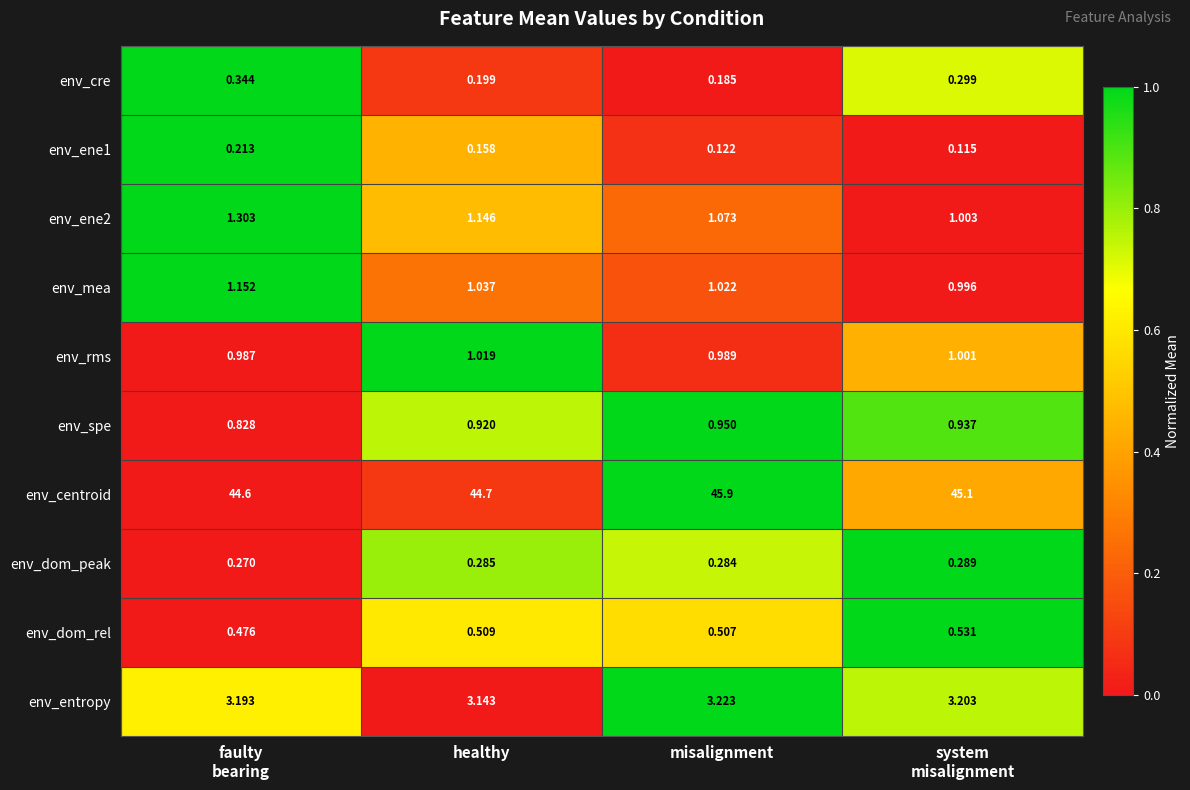

At which category is the sum across all series the highest?

misalignment